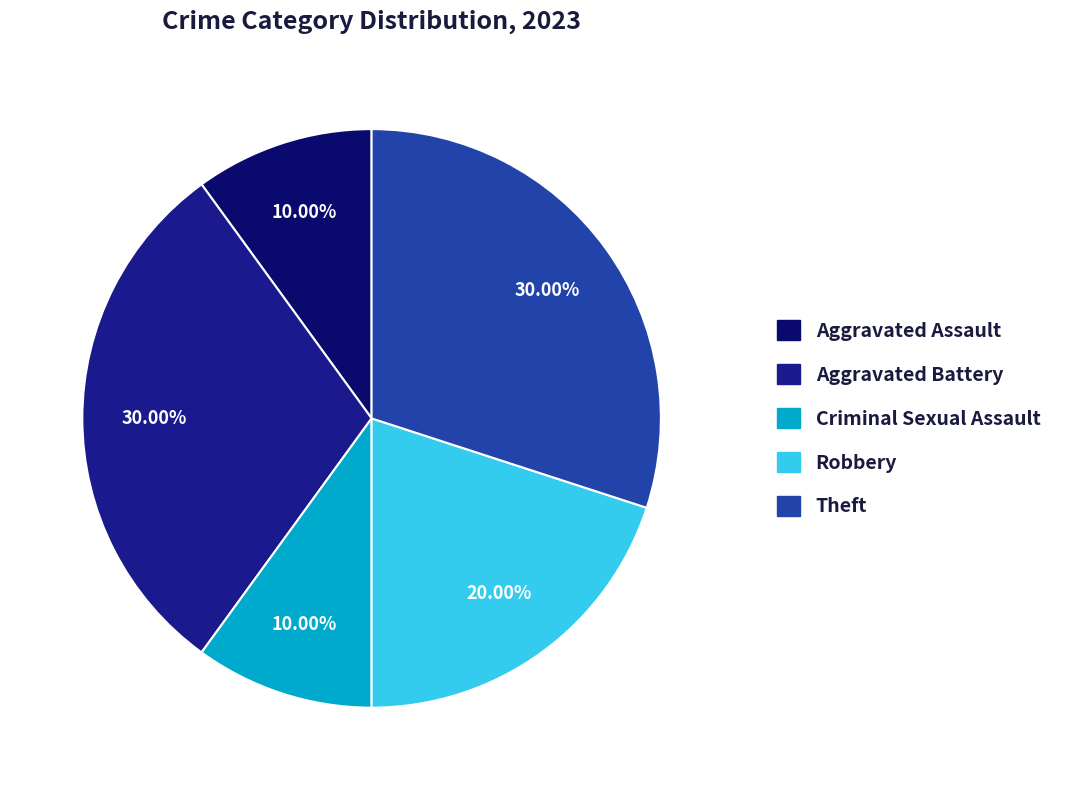

Count the number of slices in the pie.

5